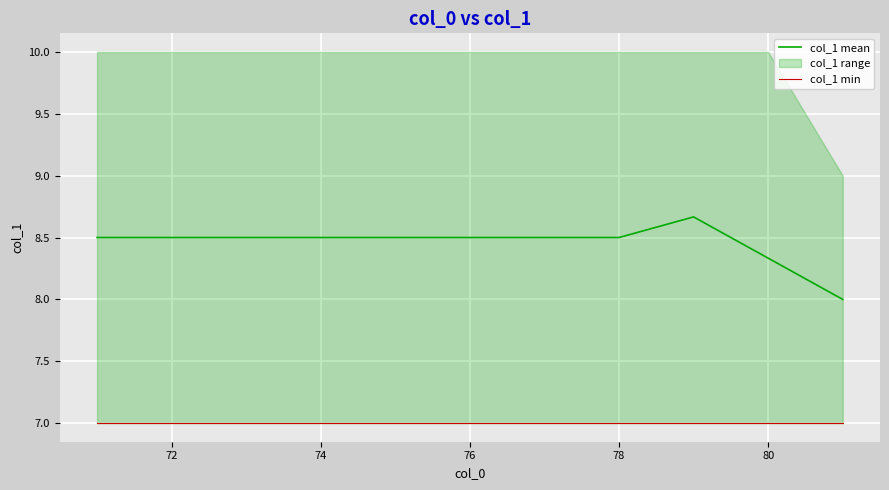

How many lines are shown in the chart?

2